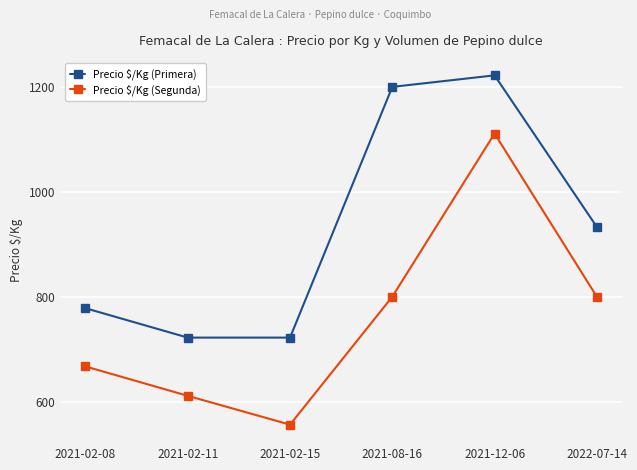

What is the label of the 4th point from the left?

2021-08-16